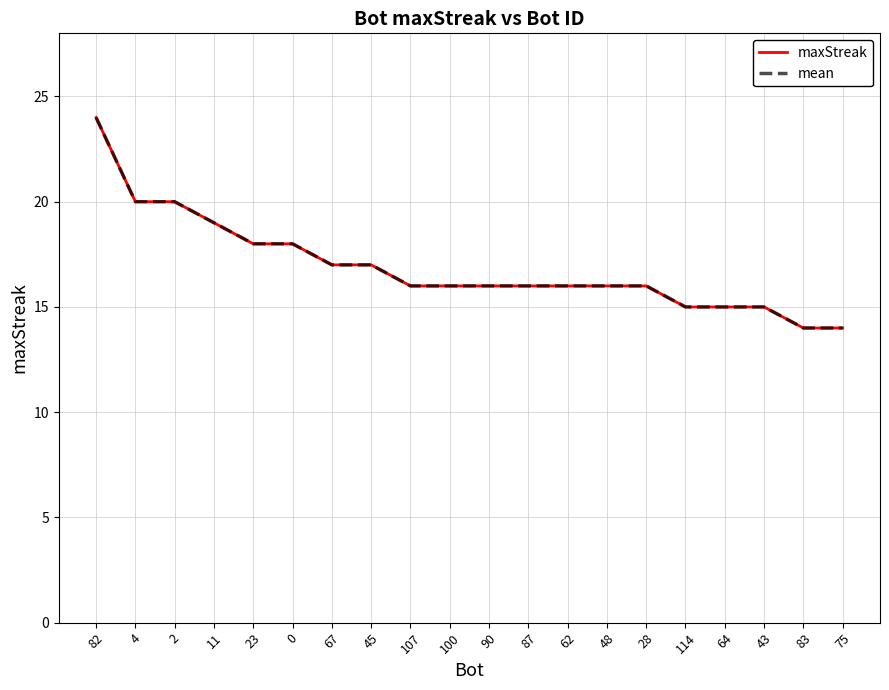

Is this an area chart (filled region under the line)?

No